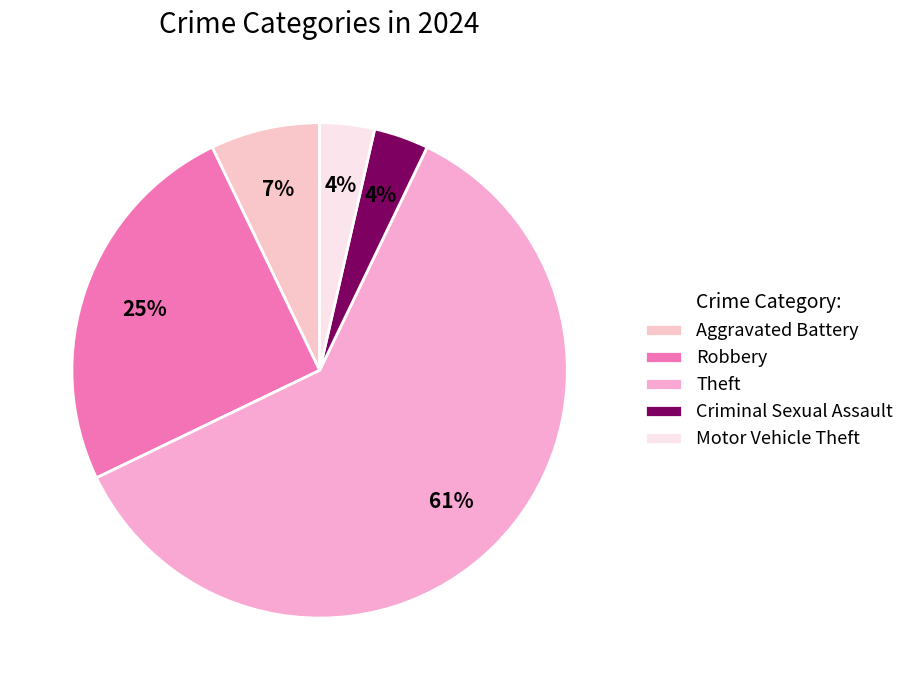

True or false: Theft accounts for 74% of the total.

False